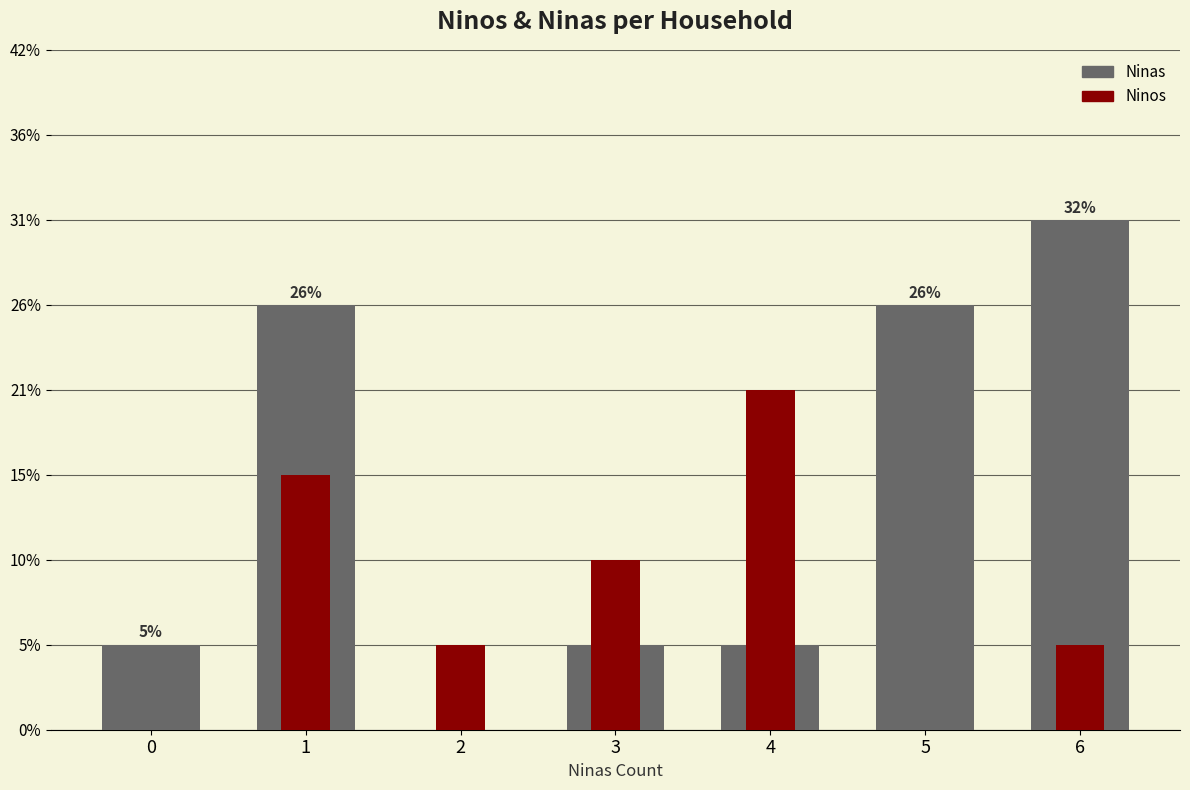

What is the total value across all series at 3?

3